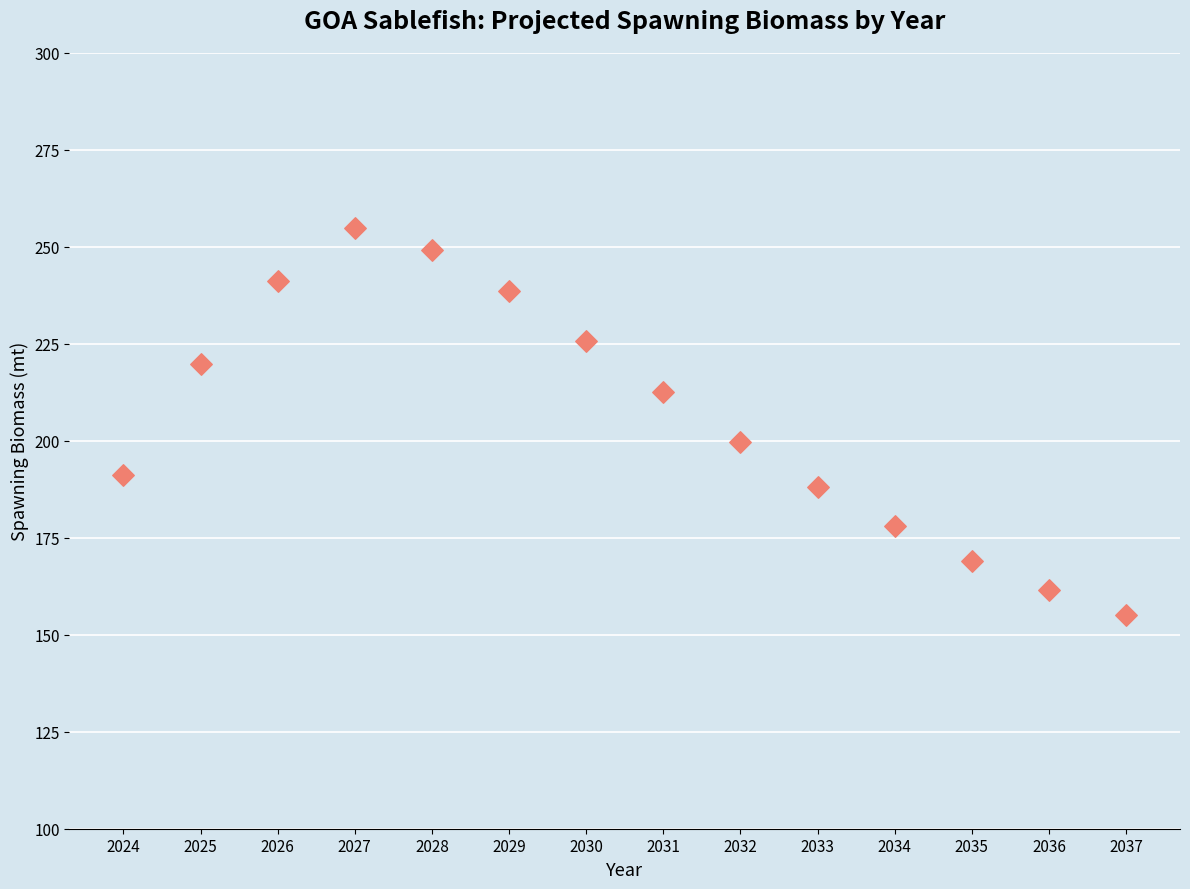

What is the range of X values (max minus min)?

13.0